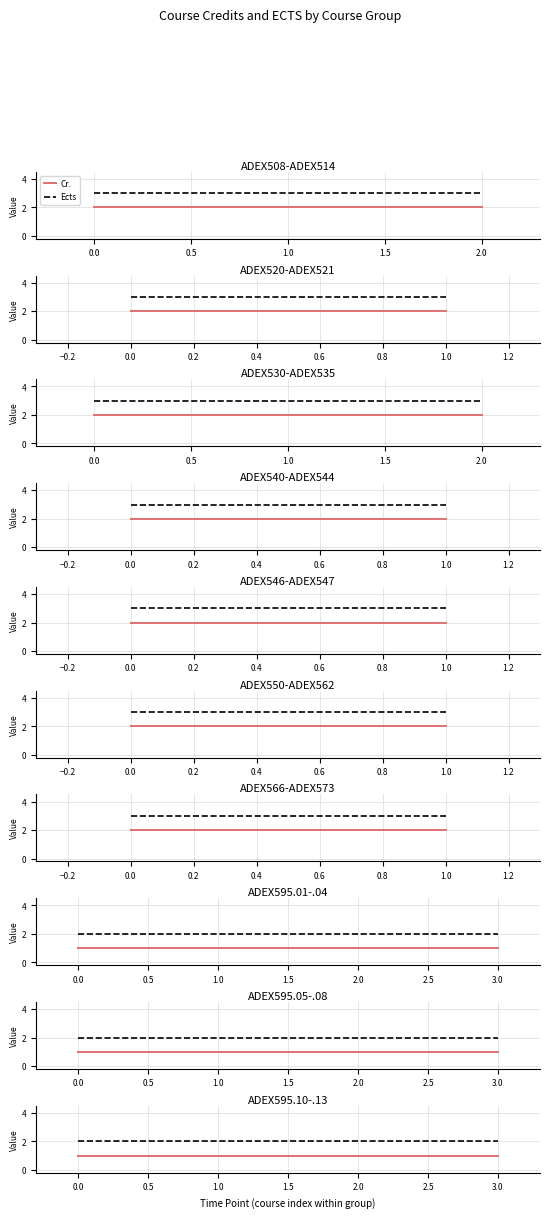

Which series has the largest total across all categories?

Ects